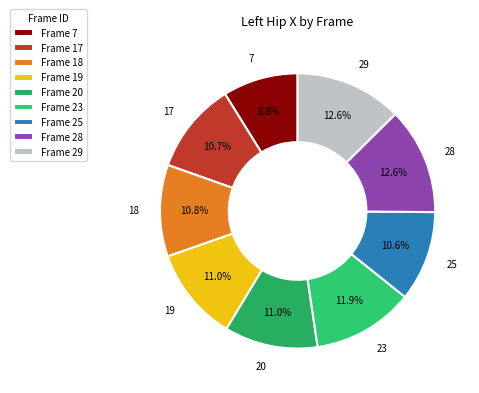

Combined, do 20 and 29 account for over 50%?

No